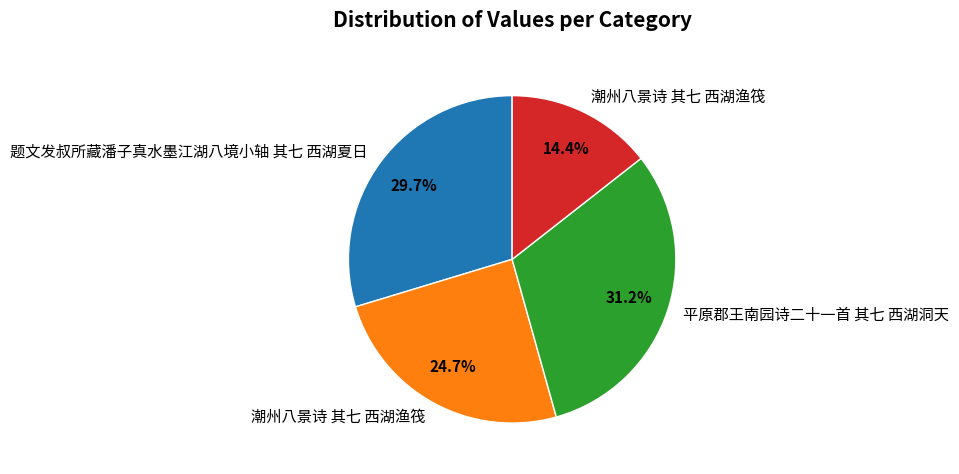

To the nearest percent, what is the difference between the largest and smallest slice percentages?

17%